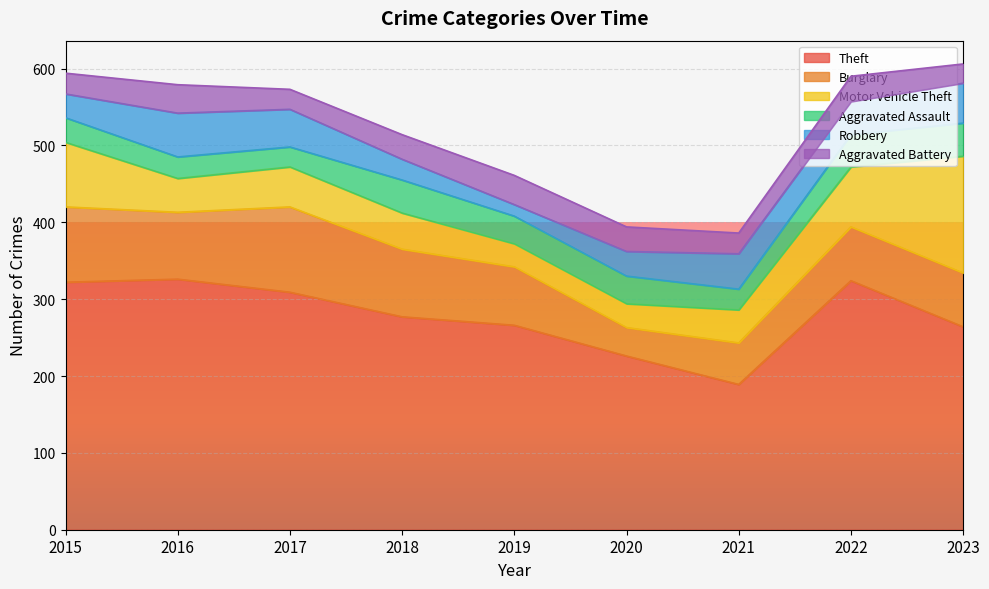

Between 2016 and 2021, which series saw the biggest shift?

Theft